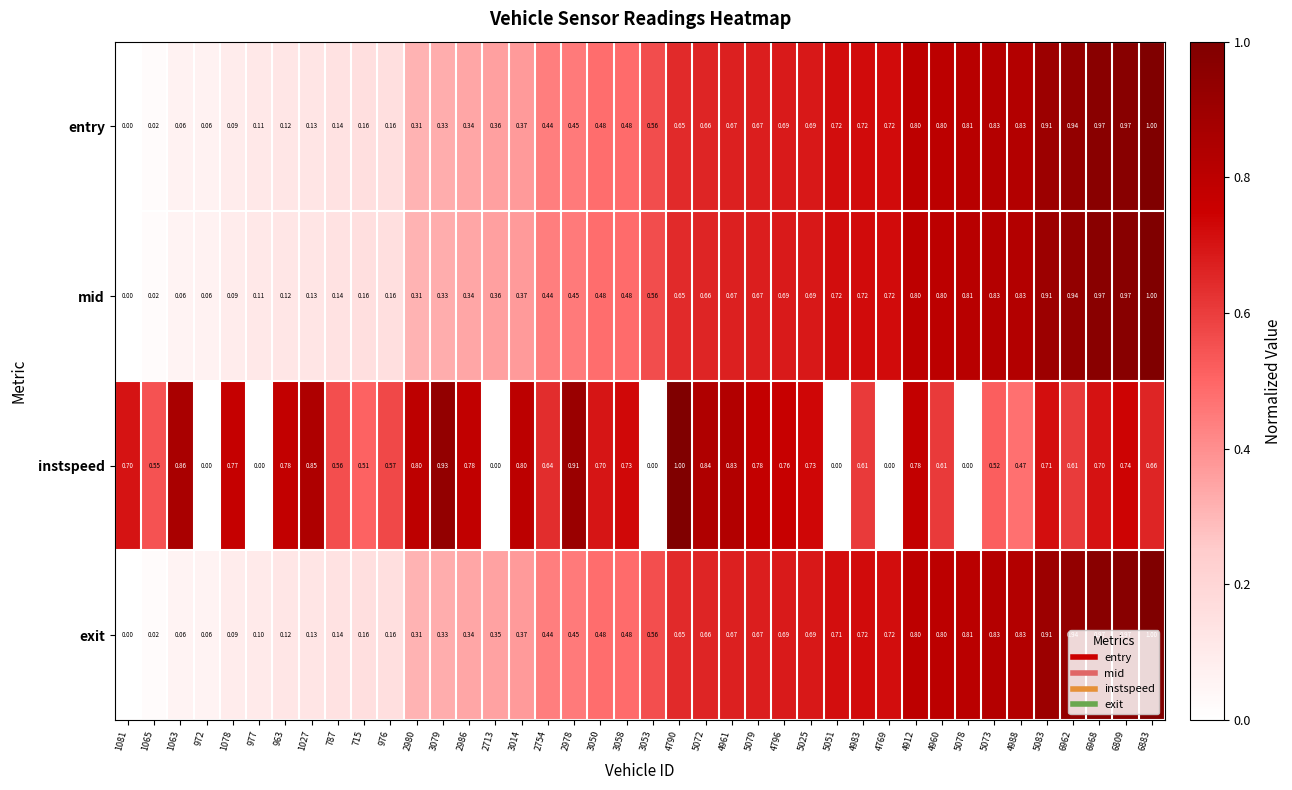

At how many categories does at least one series exceed 0?

40